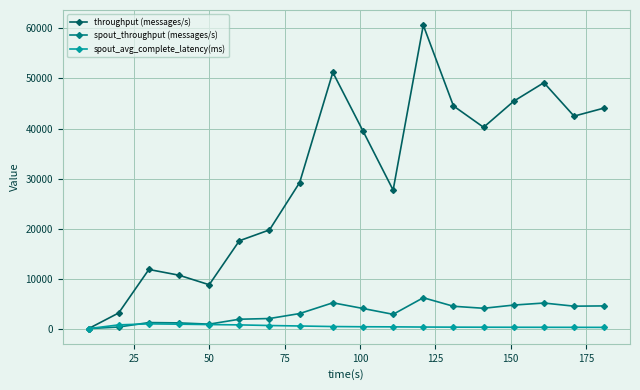

List the series in order of their peak value, highest first.

throughput (messages/s), spout_throughput (messages/s), spout_avg_complete_latency(ms)